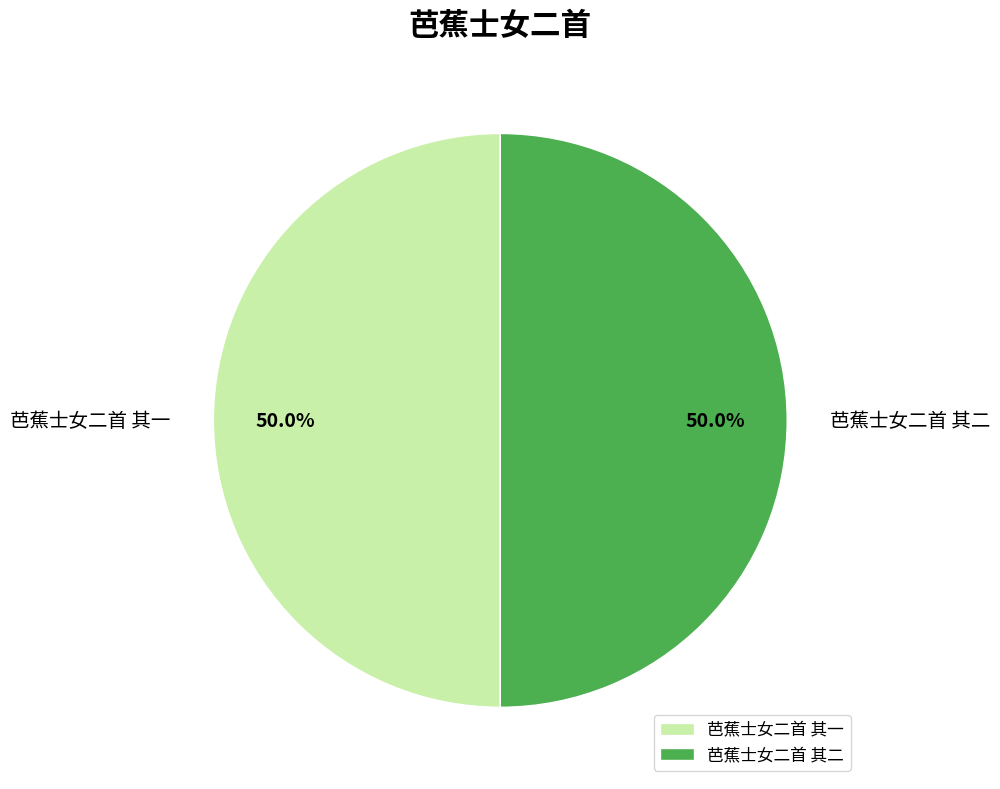

To the nearest percent, what percentage of the pie is 芭蕉士女二首 其一?

50%